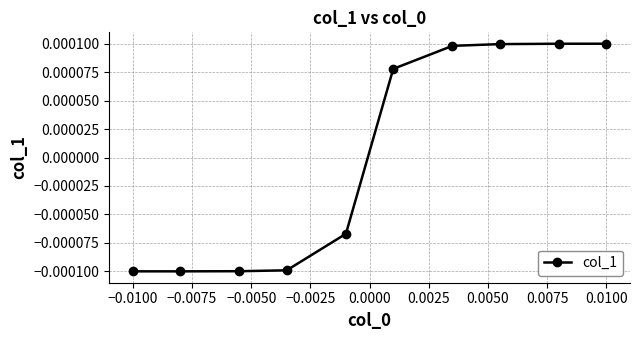

Count the values in the range 0 to 1.

5